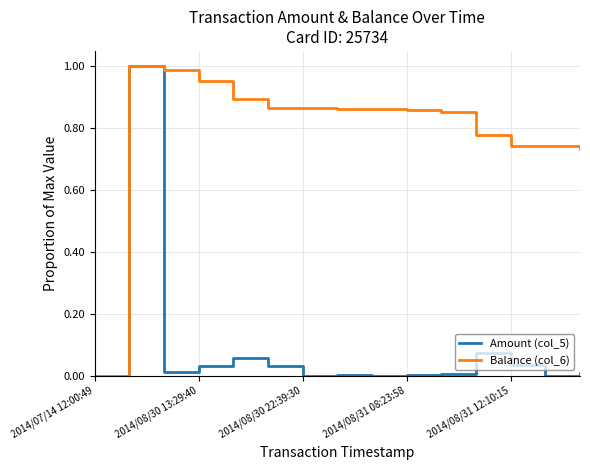

List the series in order of their overall mean, highest first.

Balance (col_6), Amount (col_5)